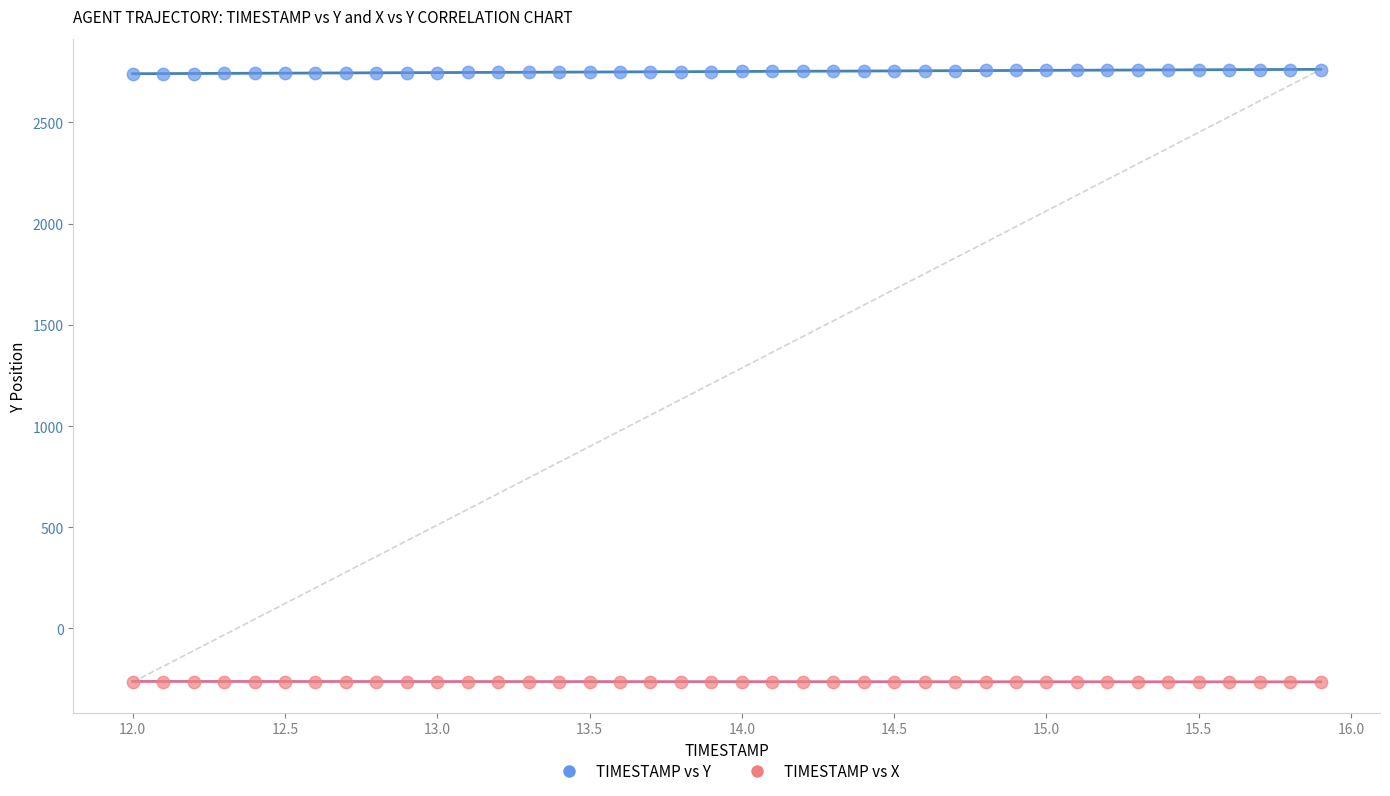

What is the X range (max minus min) for the scatter plot?

3.9